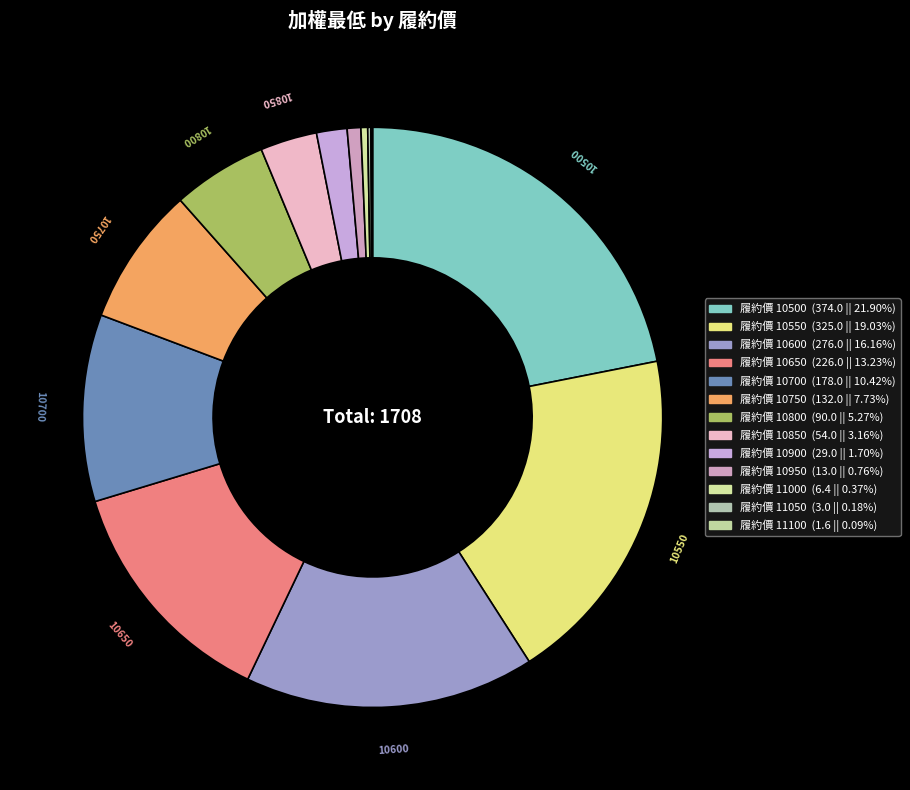

To the nearest percent, what is the average slice percentage?

8%